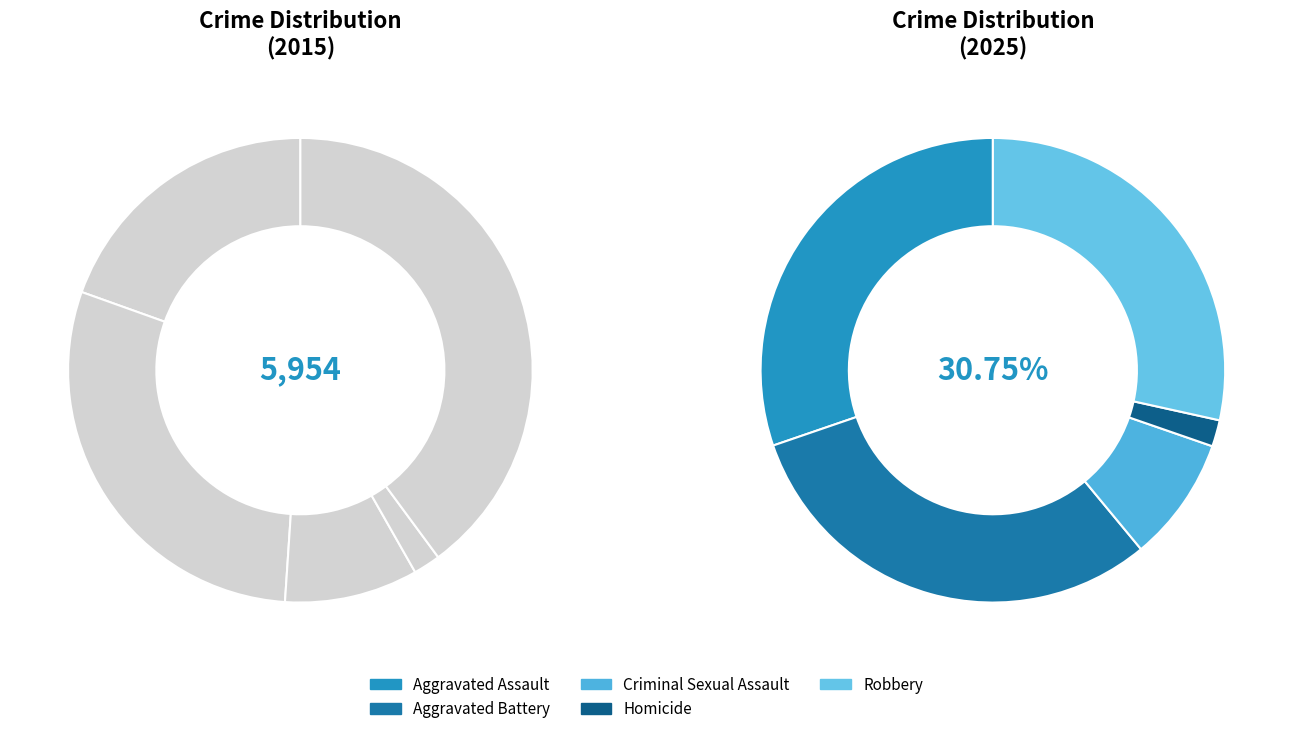

Does Criminal Sexual Assault represent more than half of the total?

No